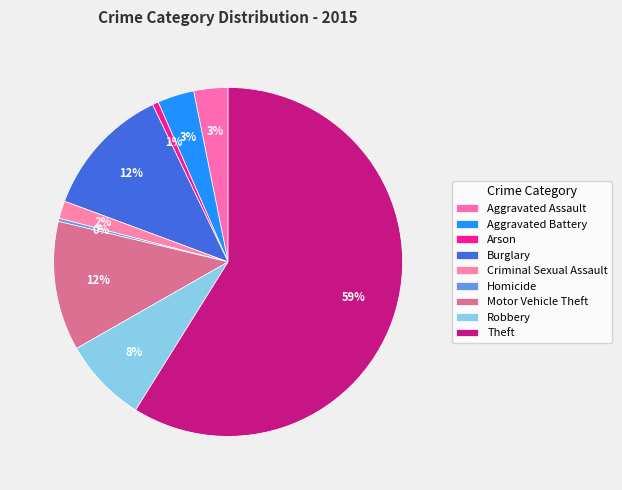

Count the number of slices in the pie.

9